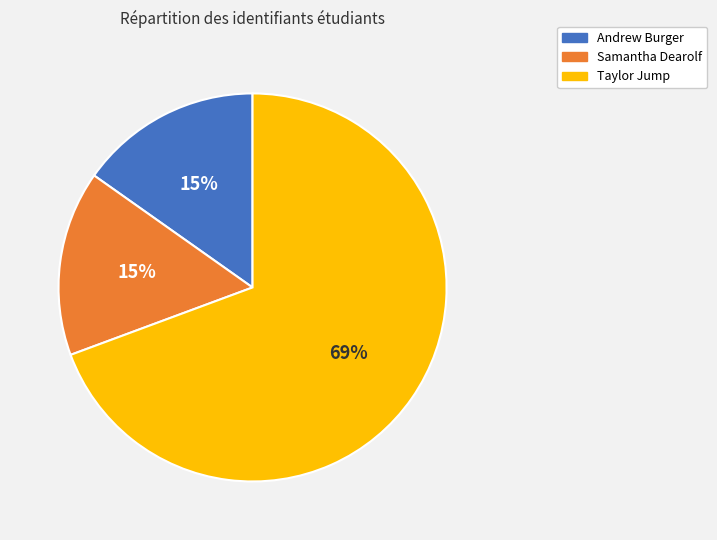

Is the sum of Samantha Dearolf and Andrew Burger greater than half?

No